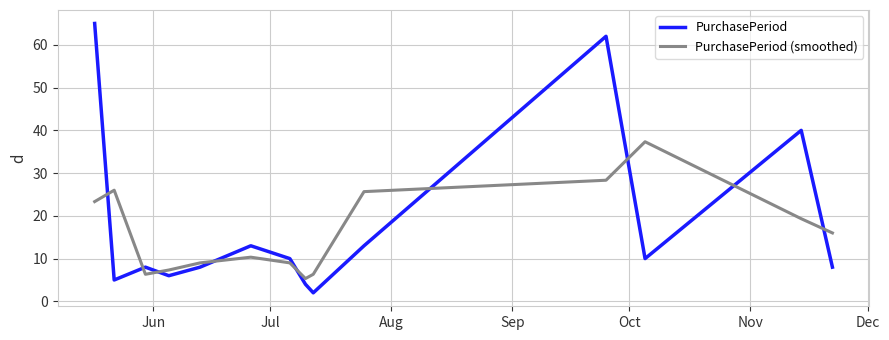

List the series in order of their peak value, lowest first.

PurchasePeriod (smoothed), PurchasePeriod